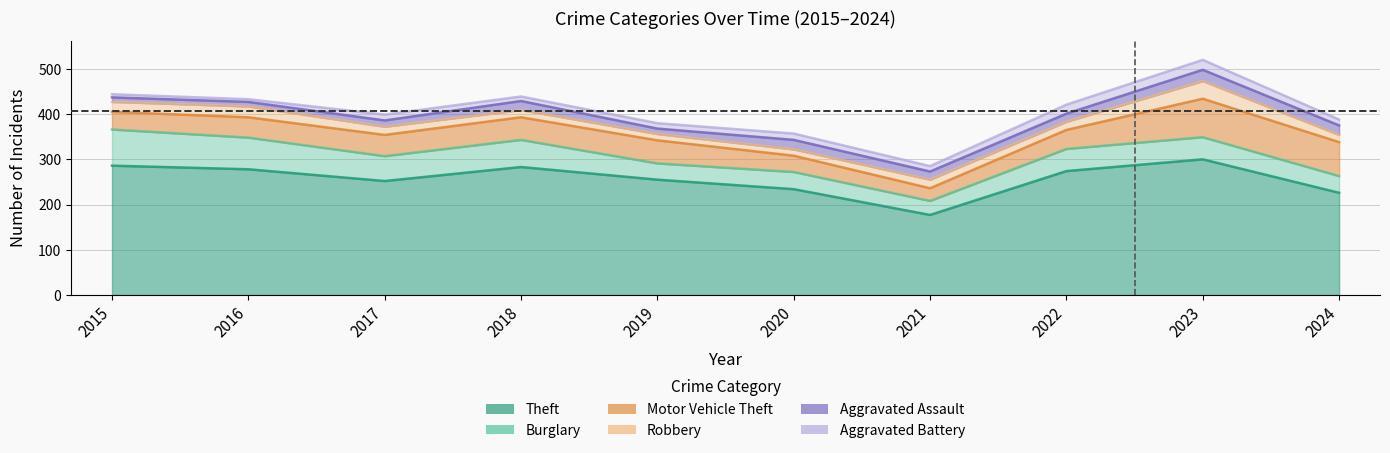

At which label is Aggravated Battery closest to 14?

2020